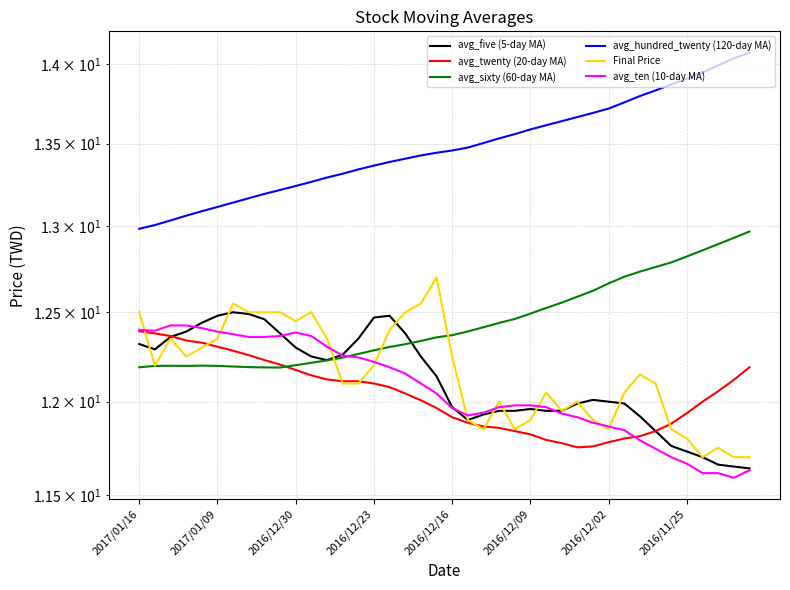

How many times do avg_ten (10-day MA) and avg_twenty (20-day MA) cross each other?

1